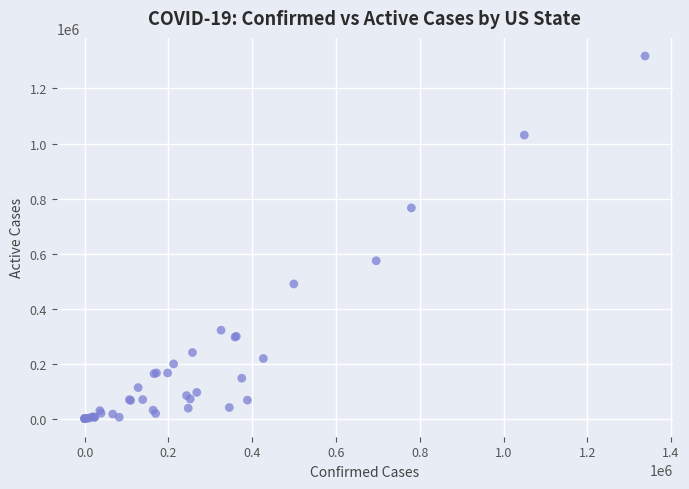

What Y value in the scatter plot is closest to 659035?

573752